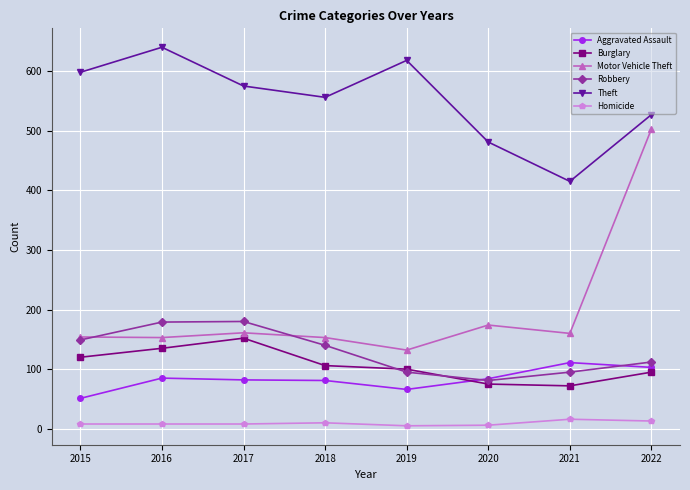

Where is the first local maximum for Theft?

2016